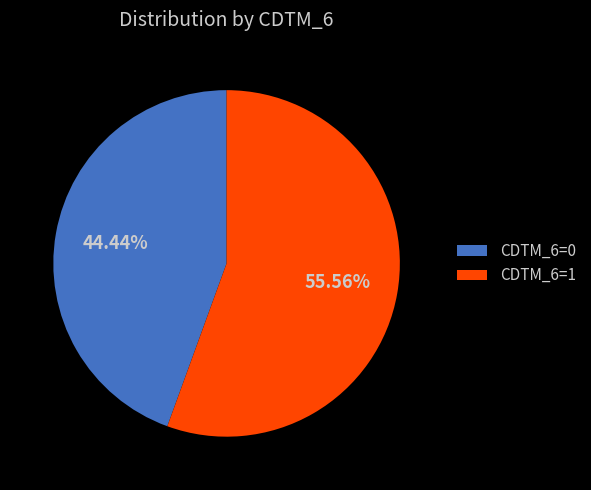

Which has a higher value, CDTM_6=0 or CDTM_6=1?

CDTM_6=1